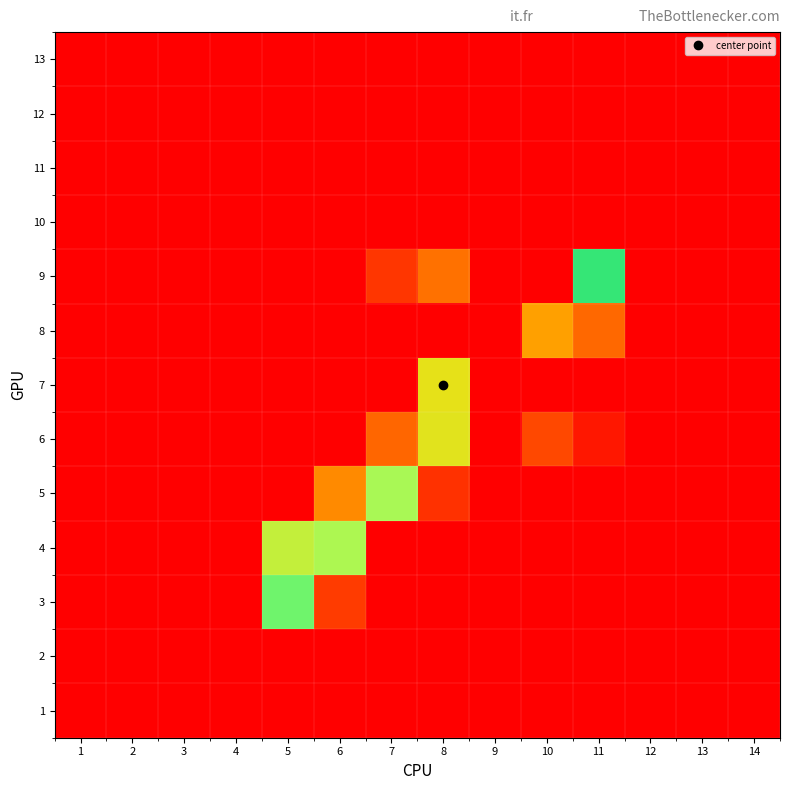

What is the greatest value displayed?

0.5